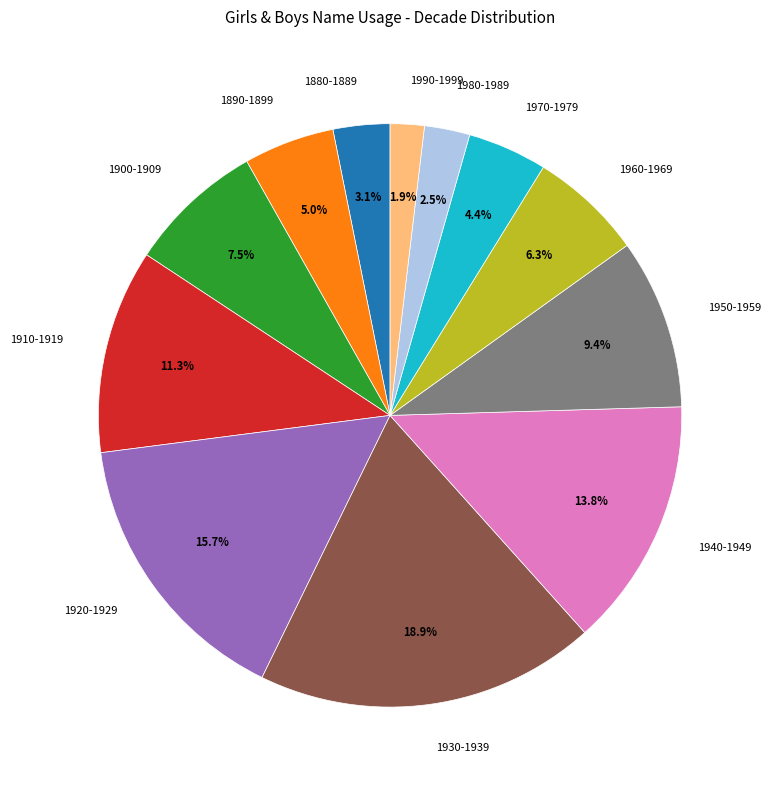

Between 1980-1989 and 1890-1899, which is larger?

1890-1899